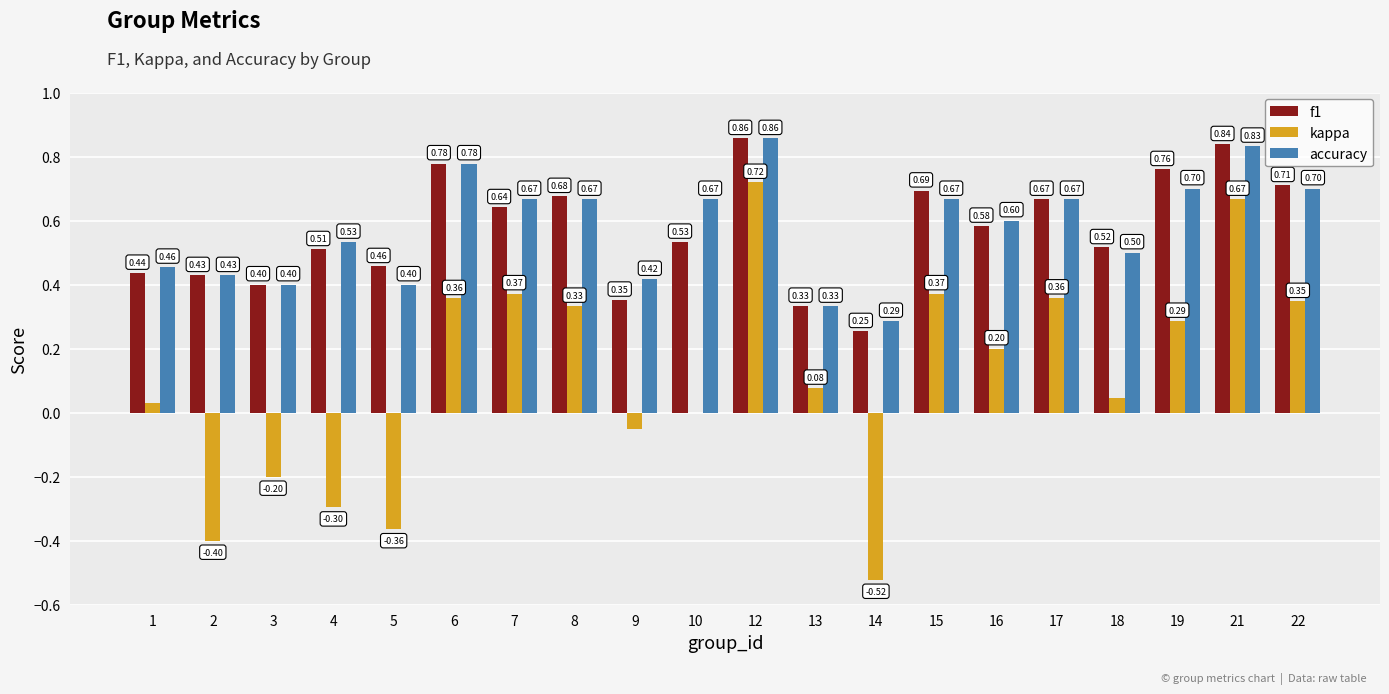

Count the number of data series in this chart.

3